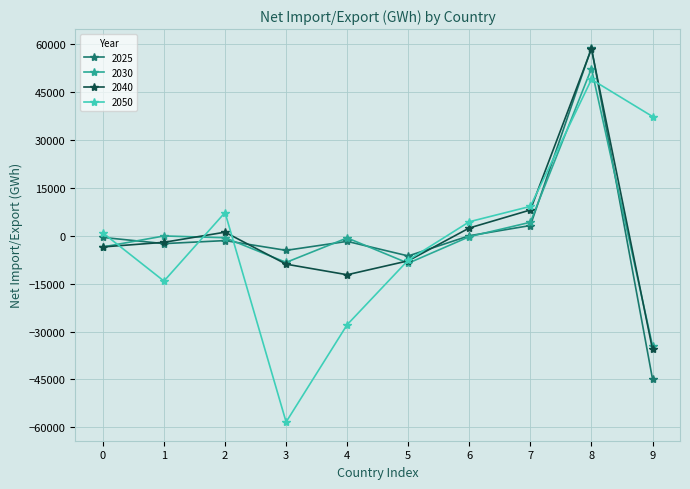

At which category does 2050 reach its first local valley?

1